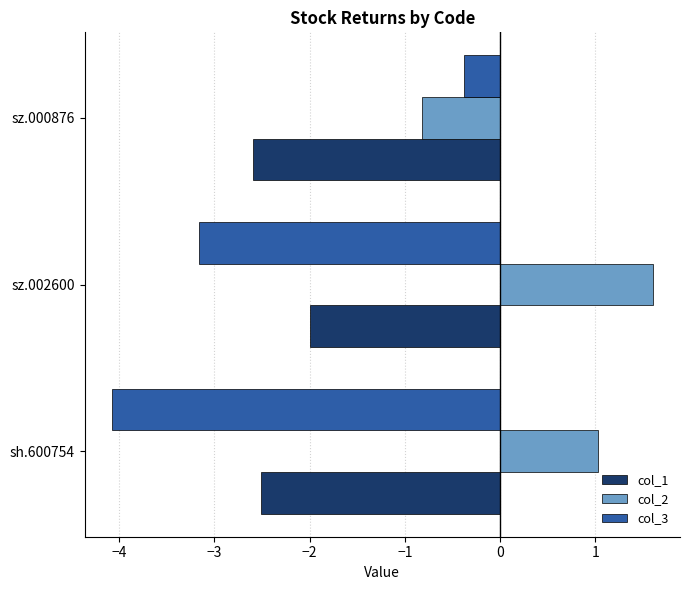

Is it true that col_1 equals -2.0 at sz.002600?

True